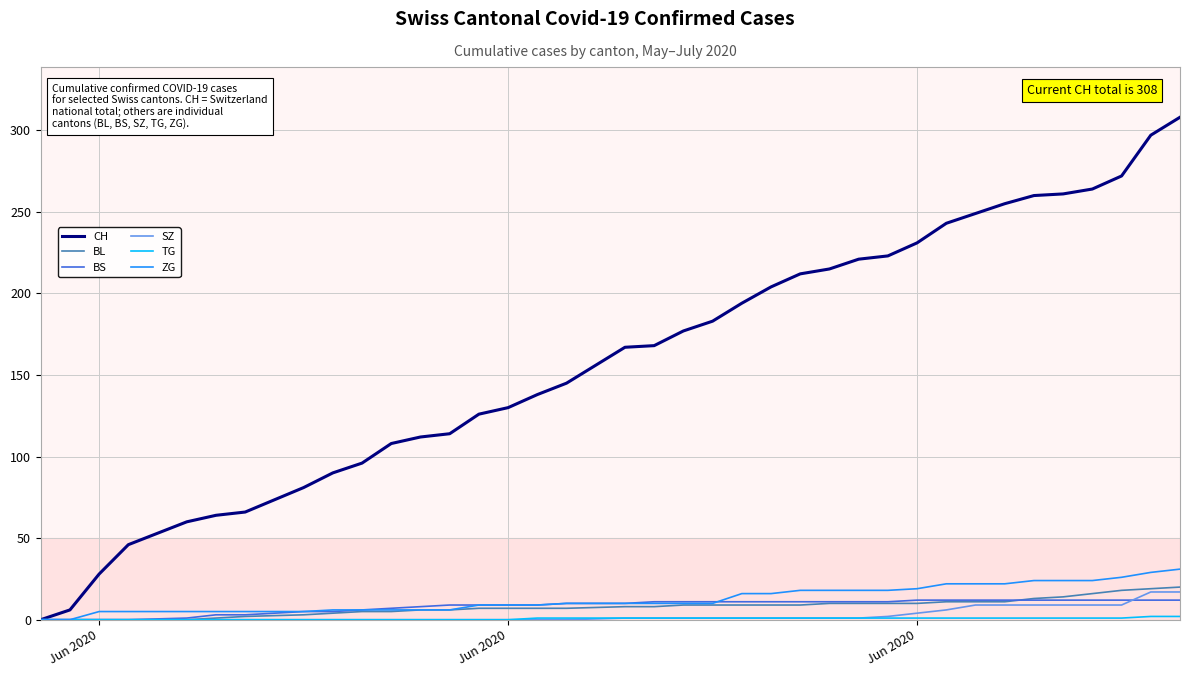

What is the maximum value shown in the chart?

308